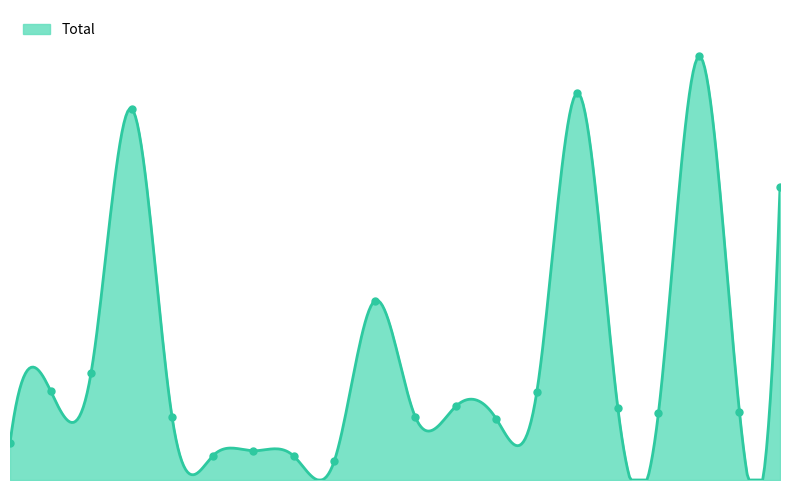

What is the ratio of the value at Grand Boulevard to the value at Englewood?

0.2